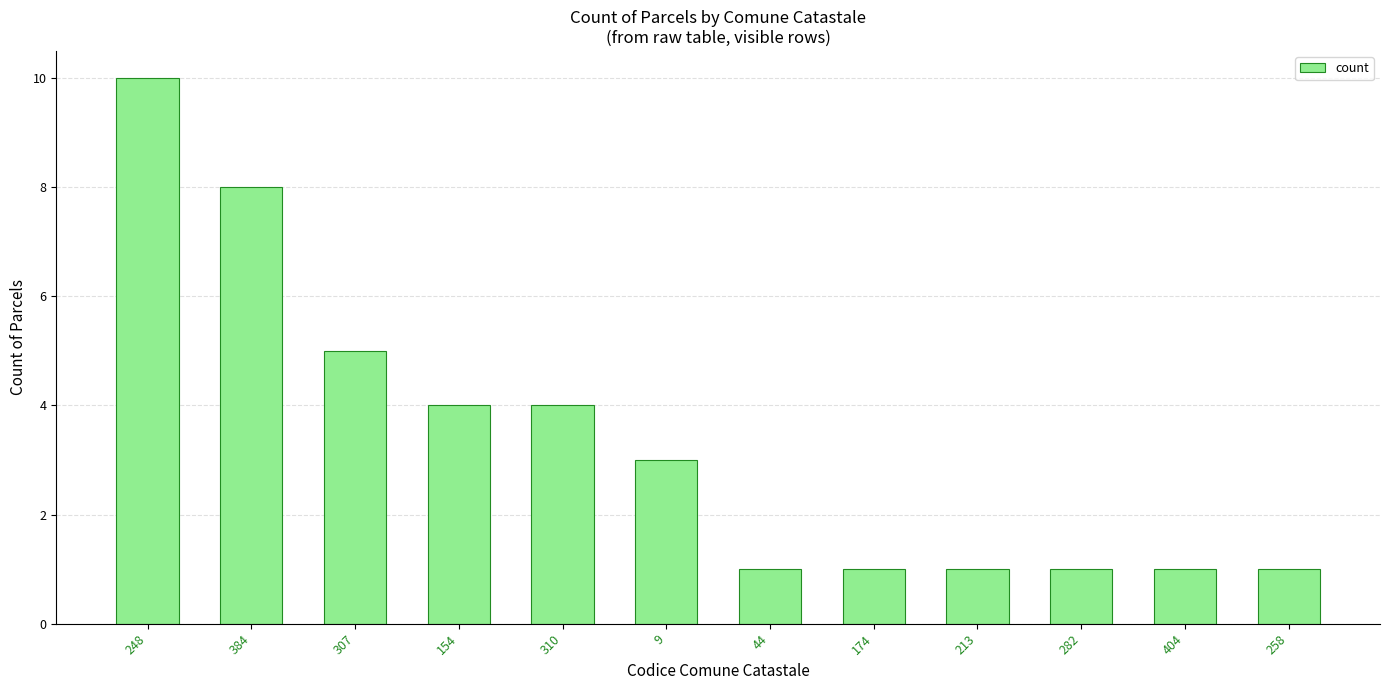

How many values are between 1 and 5?

10